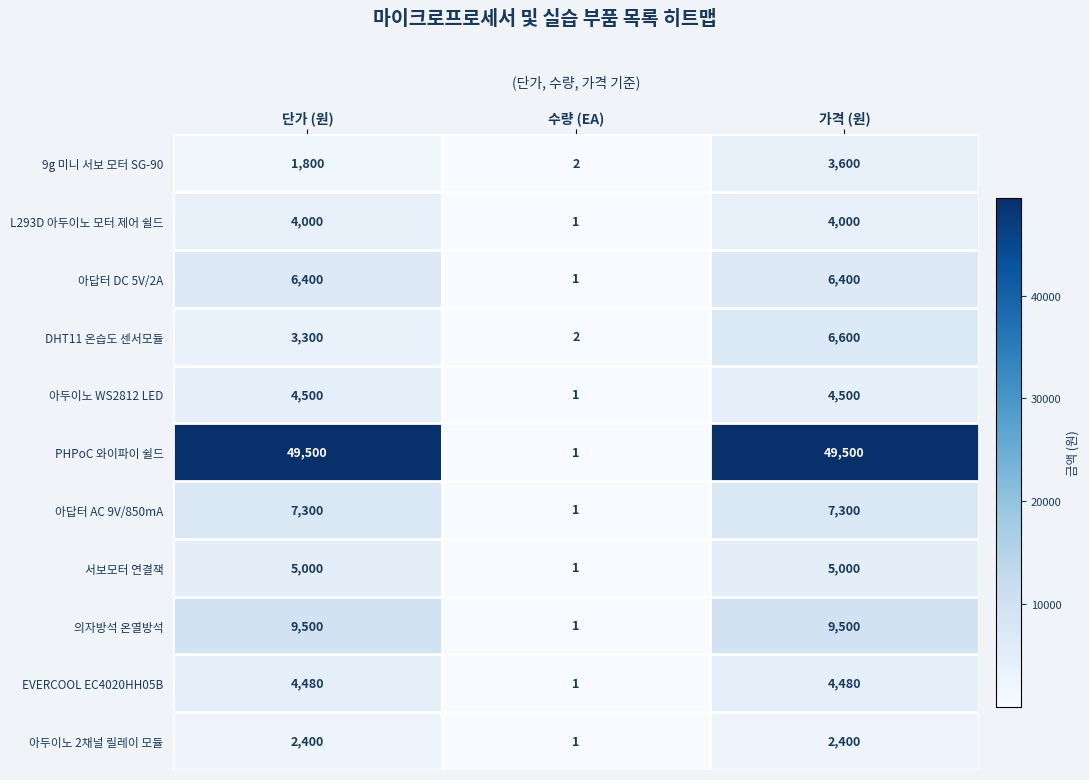

The value of 아답터 AC 9V/850mA at 가격 (원) is 12737. True or false?

False